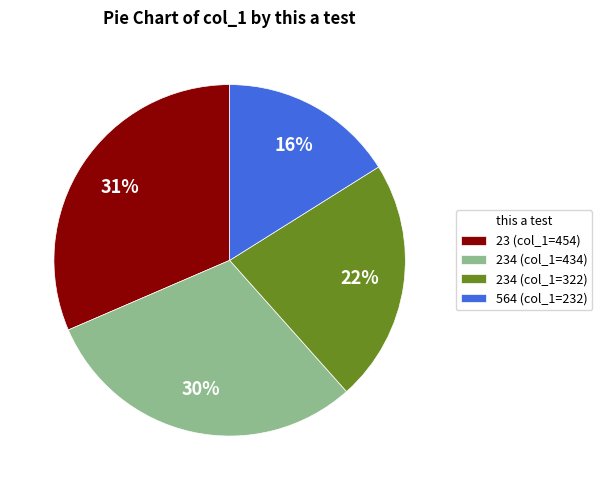

Which category has the smallest portion of the pie?

564 (col_1=232)